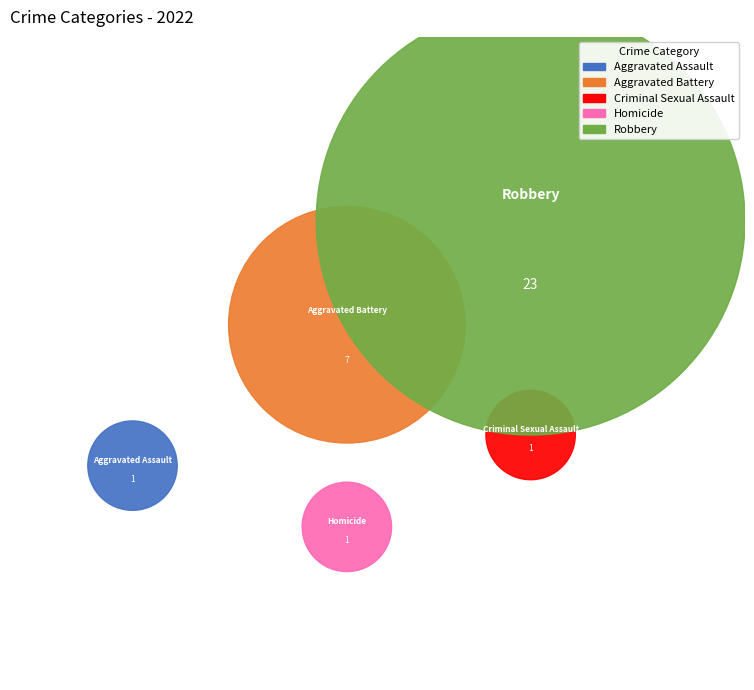

Count the number of slices in the pie.

5